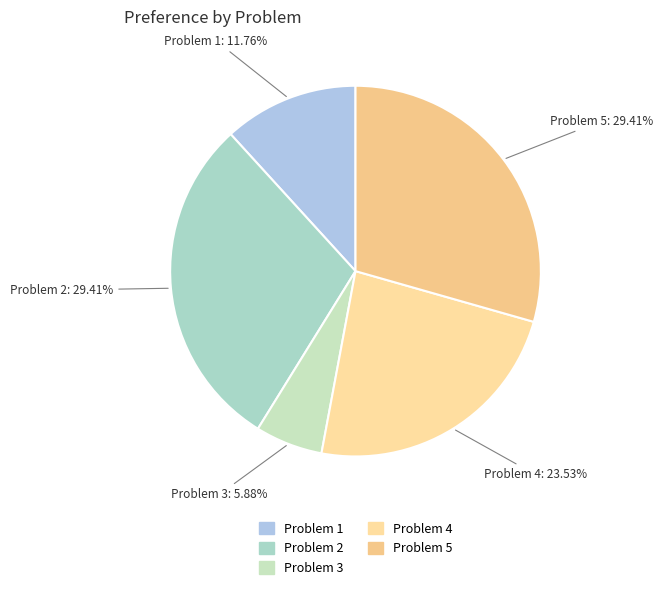

To the nearest percent, what is the combined percentage of Problem 2 and Problem 1?

41%